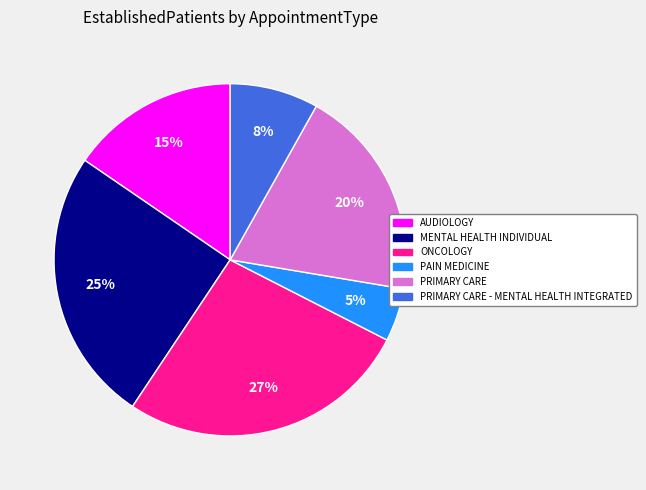

Is there a majority slice in this chart?

No